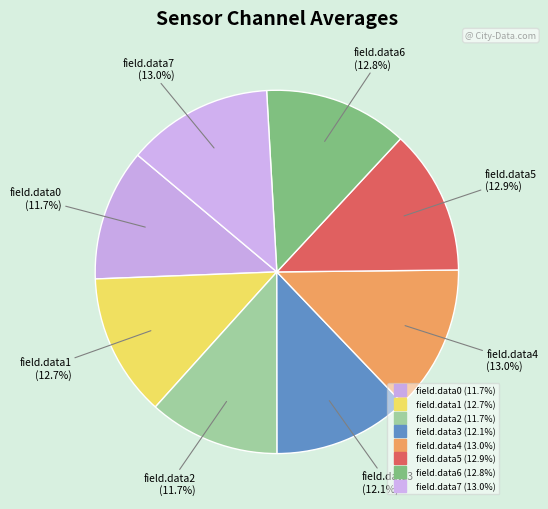

To the nearest percent, what is the difference between the largest and smallest slice percentages?

1%